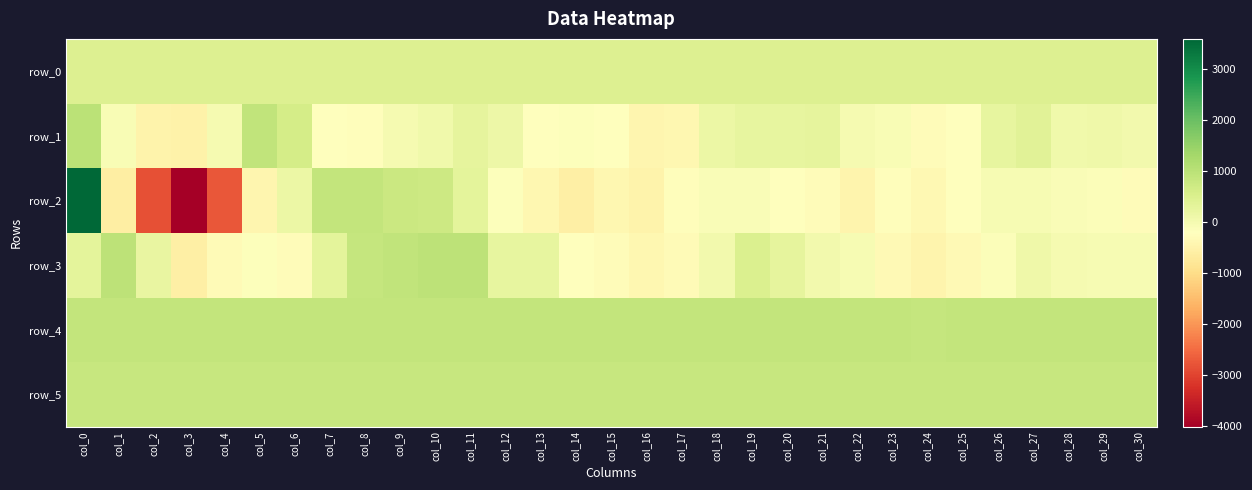

What is the difference between the highest and lowest values at col_25?

1204.0